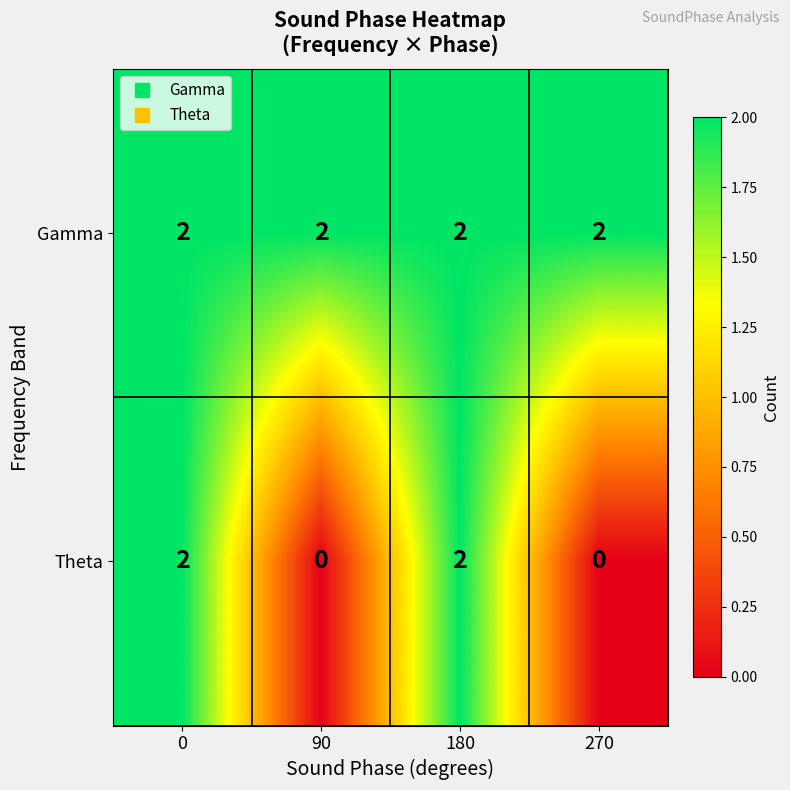

At how many categories does at least one series exceed 1?

4